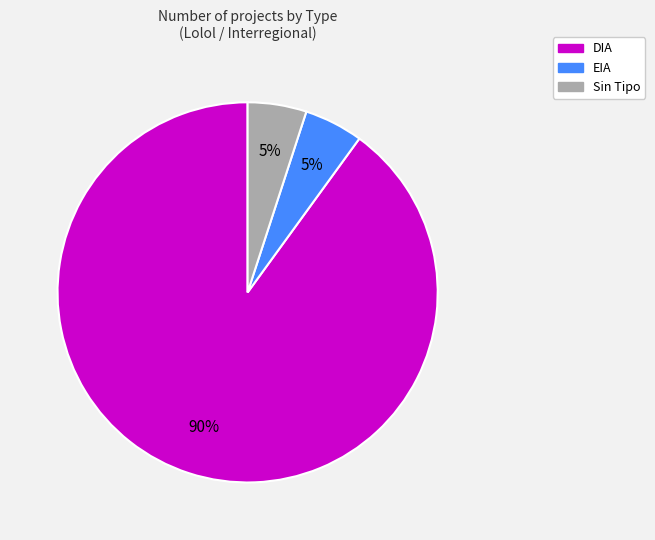

Is there a majority slice in this chart?

Yes